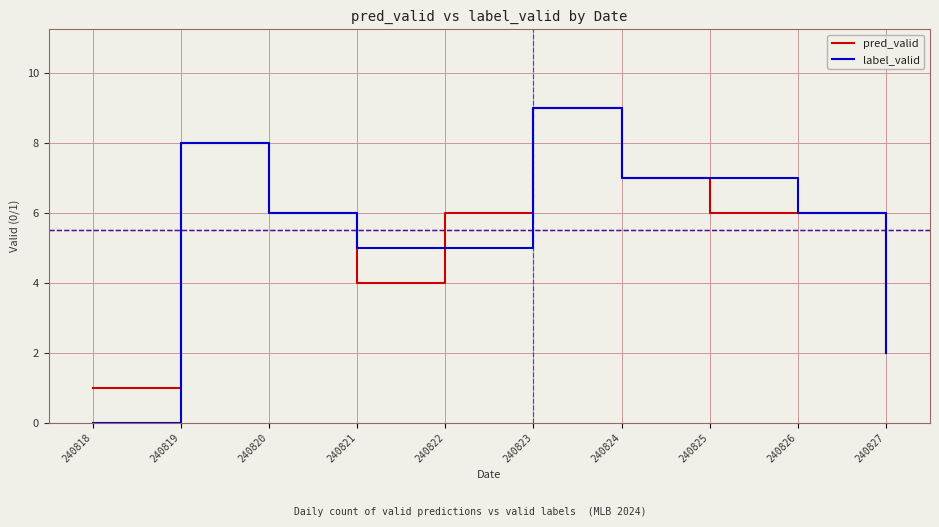

The value of label_valid at 240818 is 0. True or false?

True